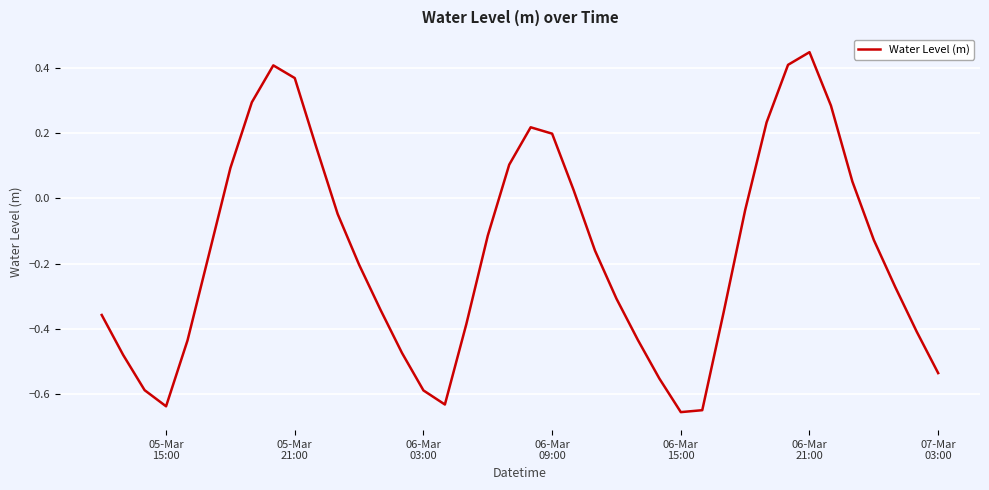

What is the difference between the maximum and minimum values?

1.1